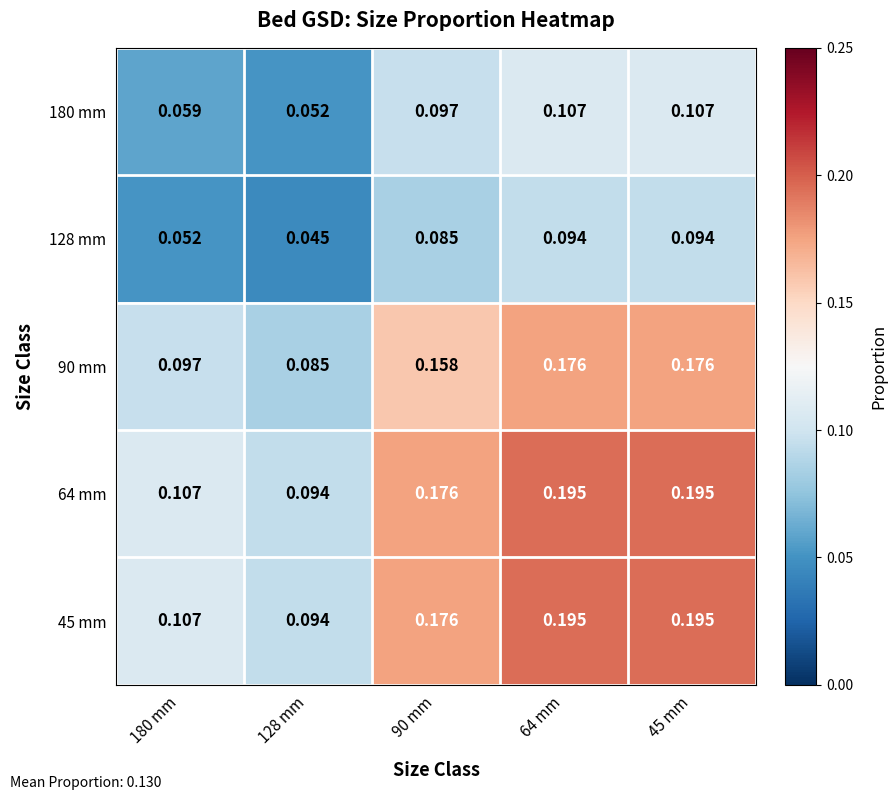

Is the value of 64 mm at 45 mm greater than the value of 180 mm at 64 mm?

Yes